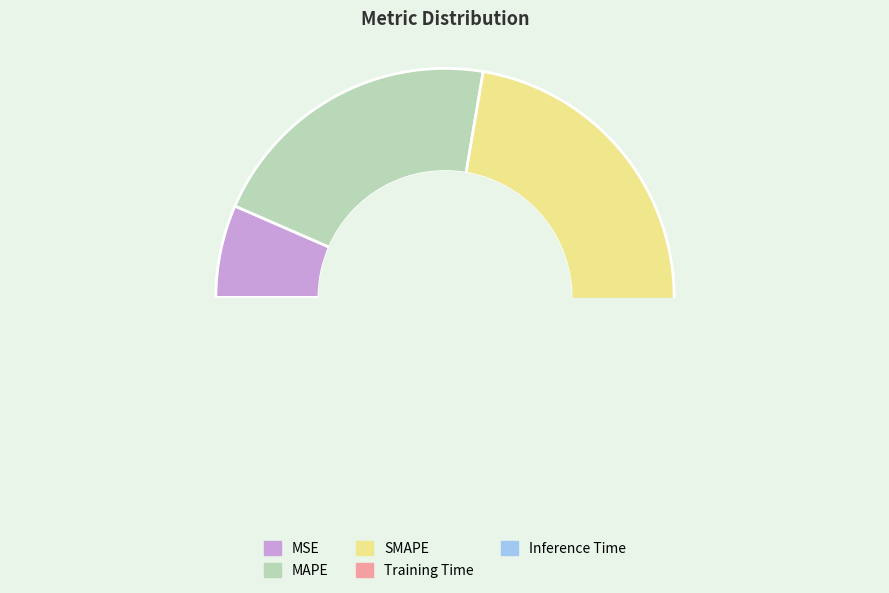

To the nearest percent, what is the difference between the largest and smallest slice percentages?

42%